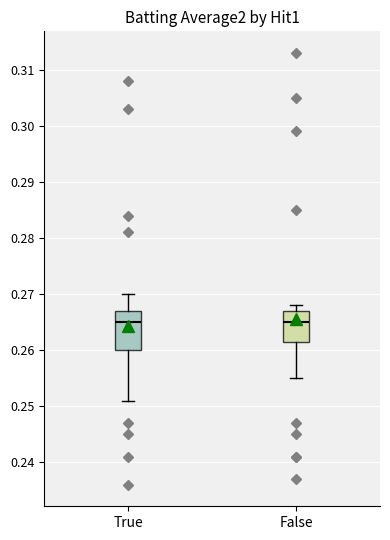

Reading left to right, transcribe this box plot: for each box, give where its median line is, the range the box spans, and where its two whiskers end, as read against the y-axis. The values are not printed on the chart, so give them approximately, as read against the axis.

True: median 0.265, box 0.260 to 0.267, whiskers 0.251 to 0.270
False: median 0.265, box 0.262 to 0.267, whiskers 0.255 to 0.268